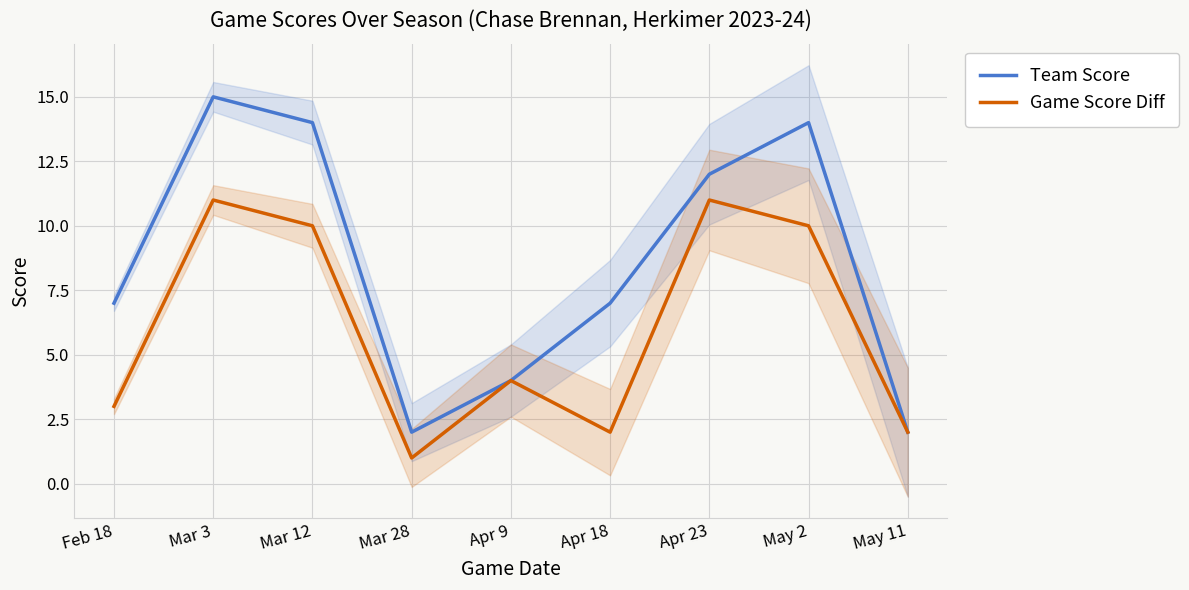

What is the difference between the Game Score Diff values at May 2 and Mar 28?

9